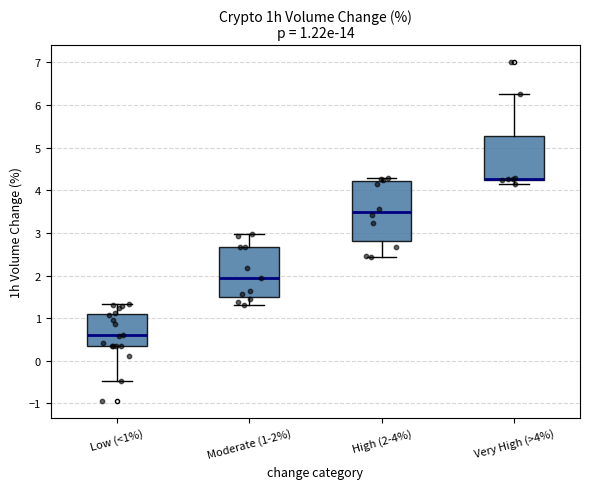

Which box is the tallest, from its lower edge to its upper edge?

High (2-4%)